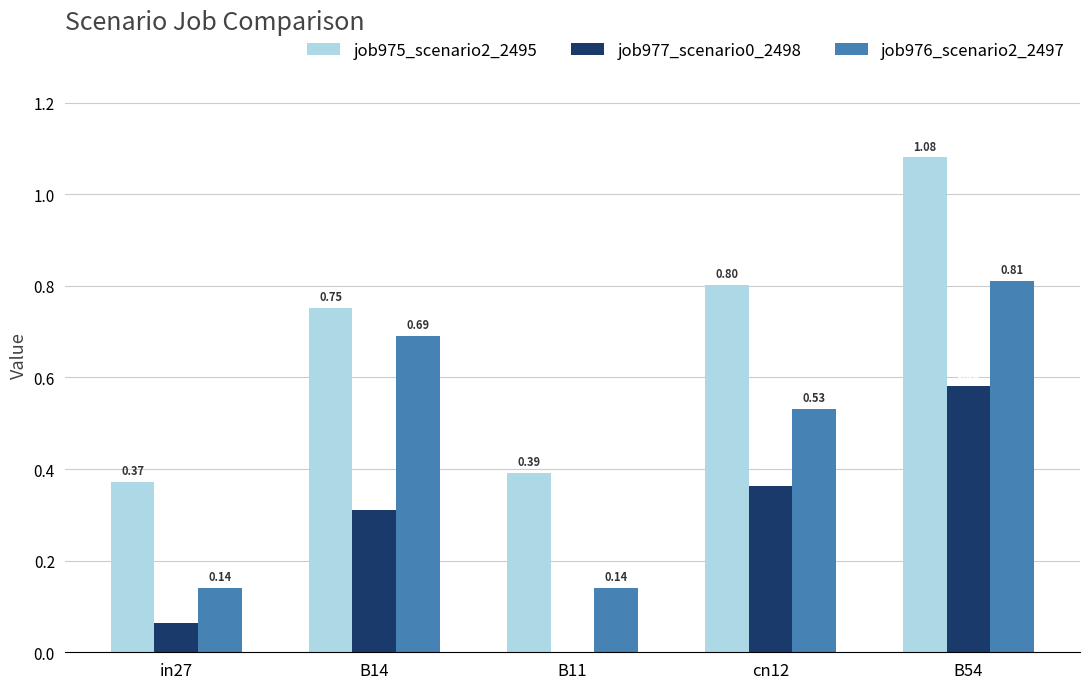

How many series are shown in this chart?

3